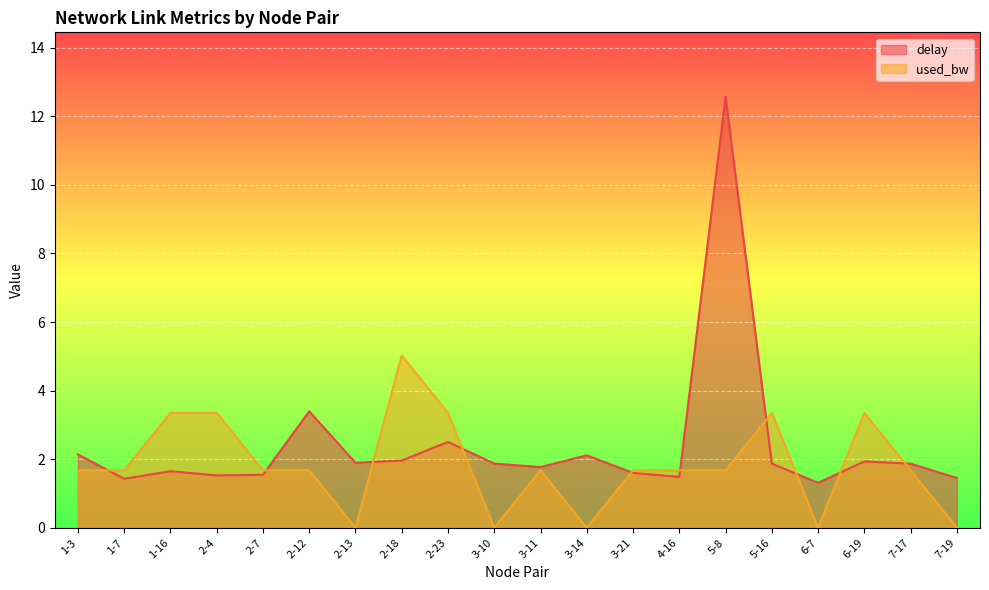

Which series ends up on top after the final intersection of used_bw and delay?

delay